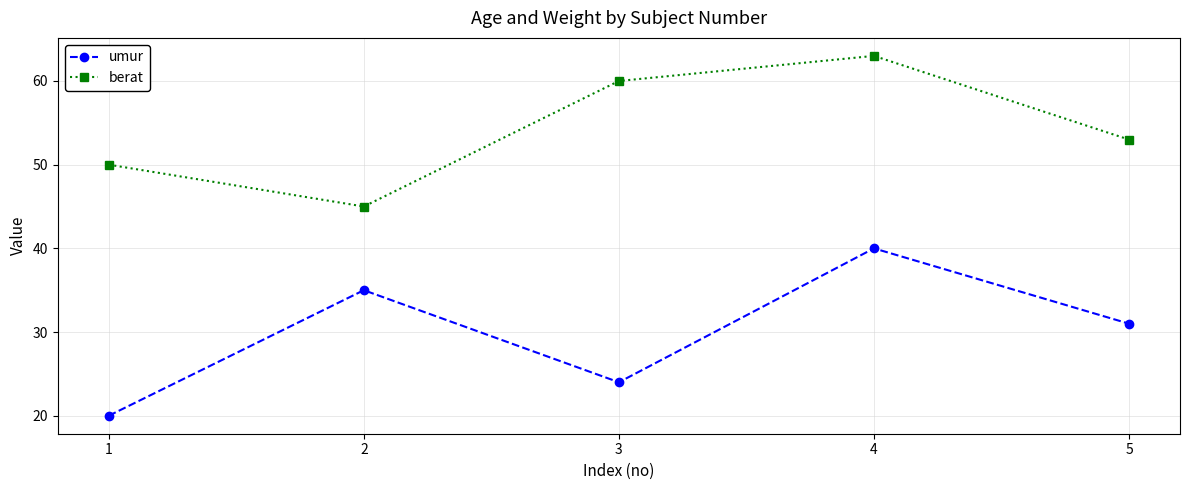

How many interior local valleys does the umur series have?

1